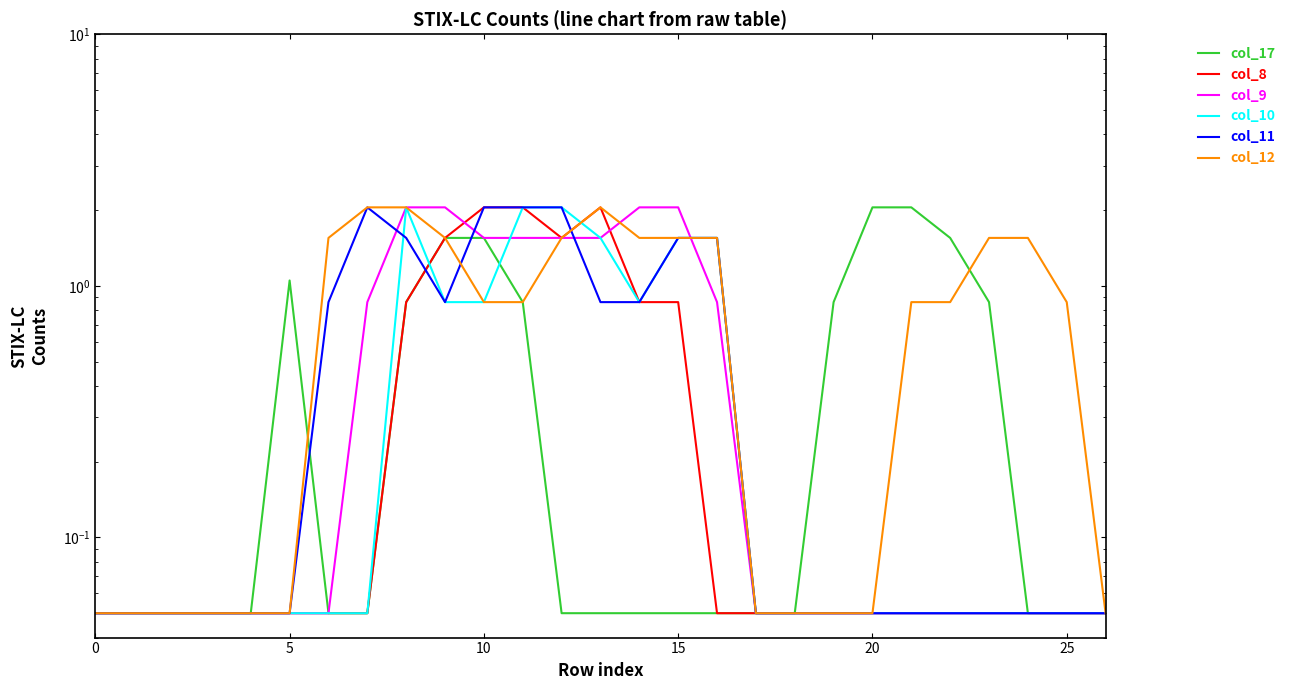

What are all the series names shown in the legend?

col_17, col_8, col_9, col_10, col_11, col_12